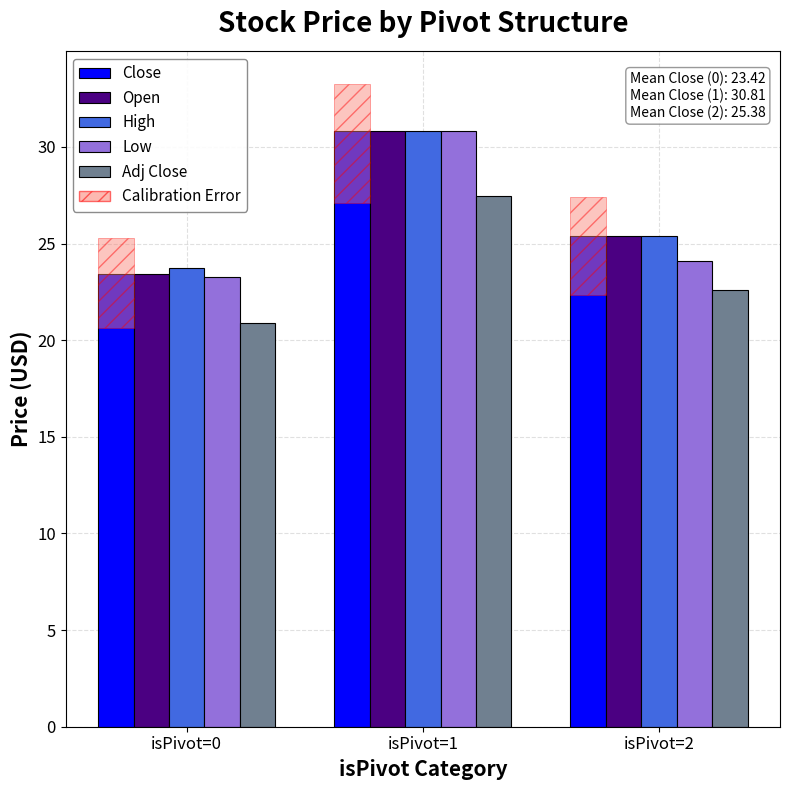

Is it true that Adj Close equals 27.5 at isPivot=1?

True